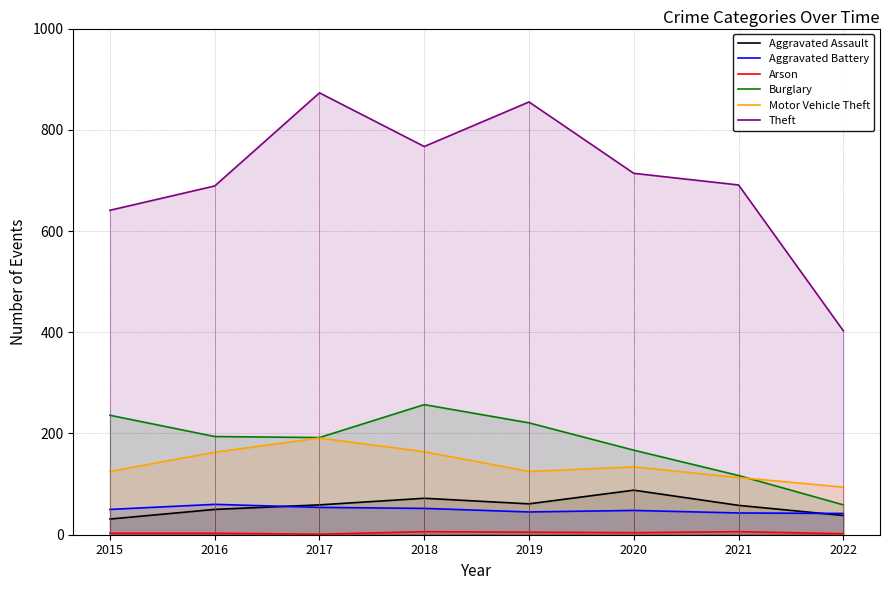

True or false: Motor Vehicle Theft and Aggravated Battery cross at least once.

False